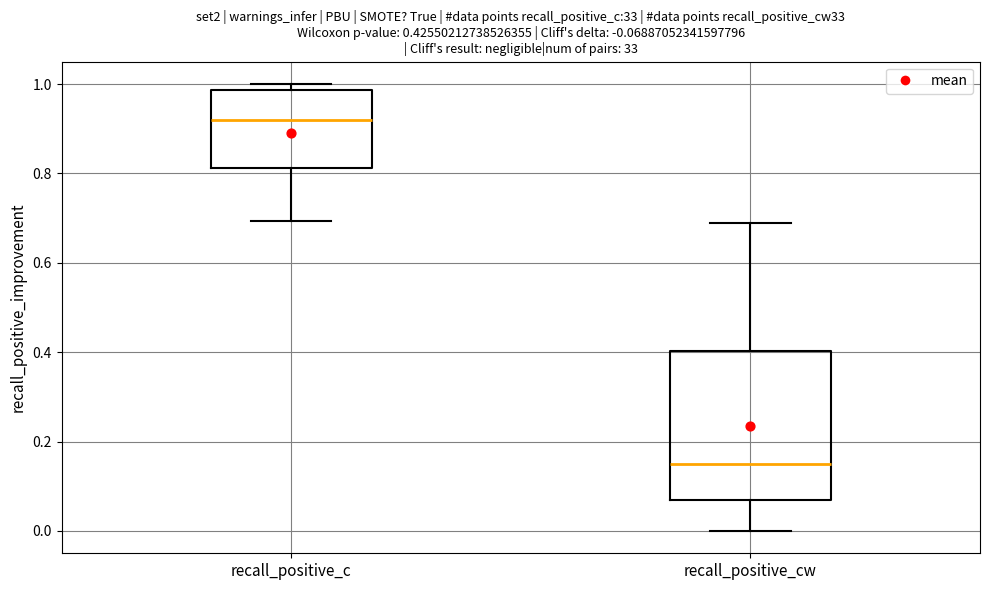

Which box's median line is the lowest?

recall_positive_cw